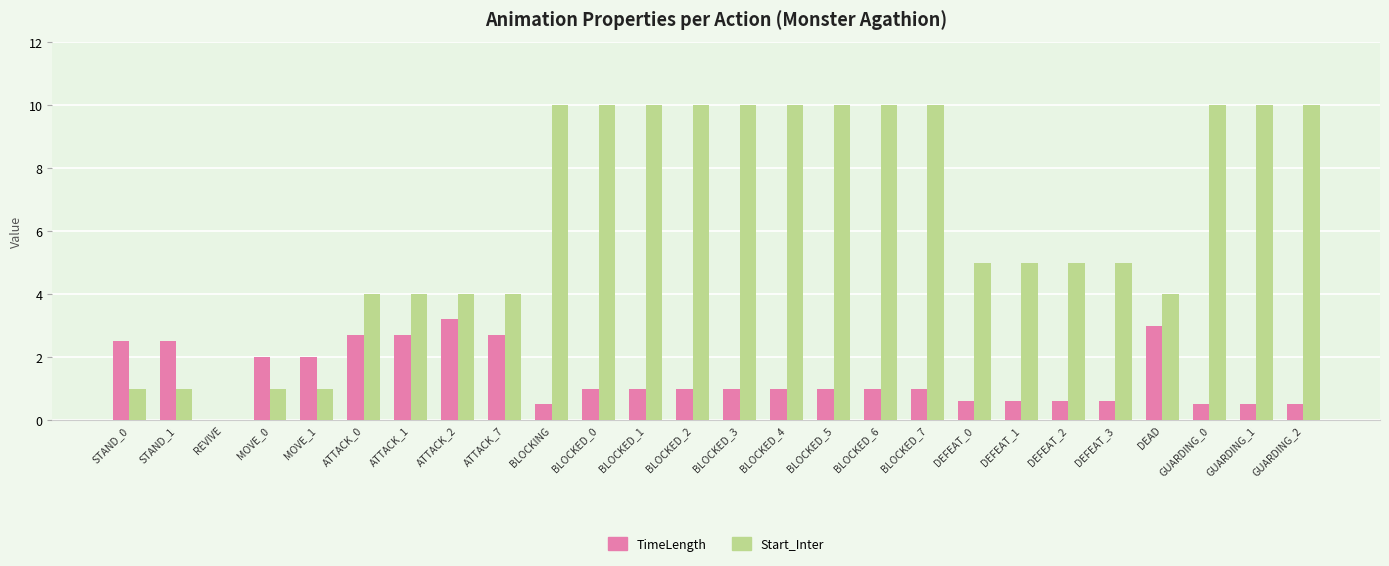

Does the chart contain stacked bars?

No